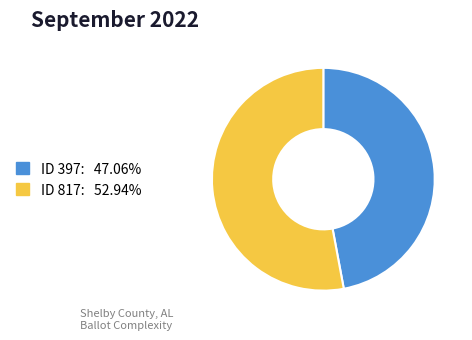

Is there any slice that represents more than half of the pie?

Yes